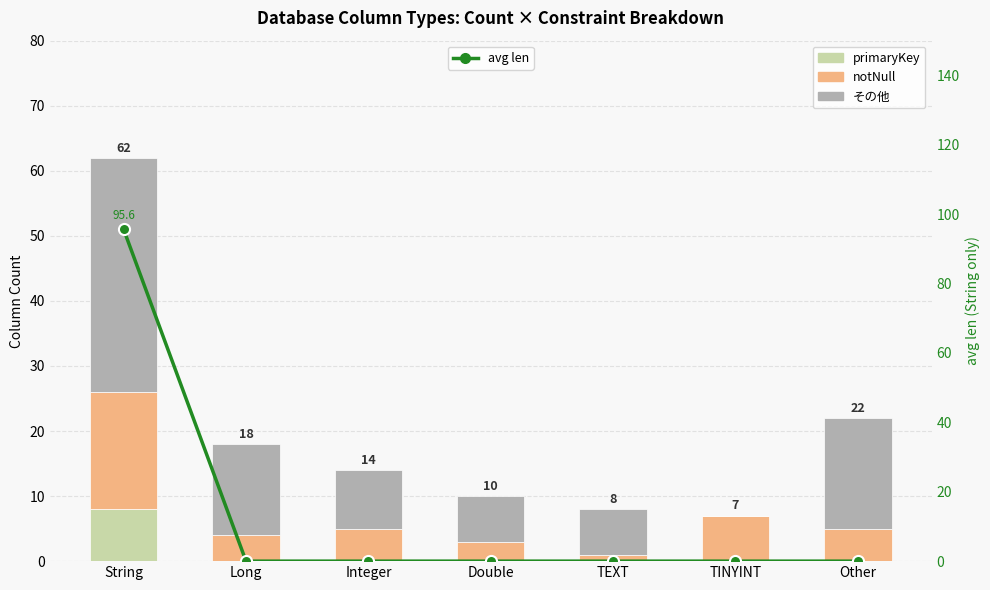

What is the sum of the notNull values at Integer and TINYINT?

12.0